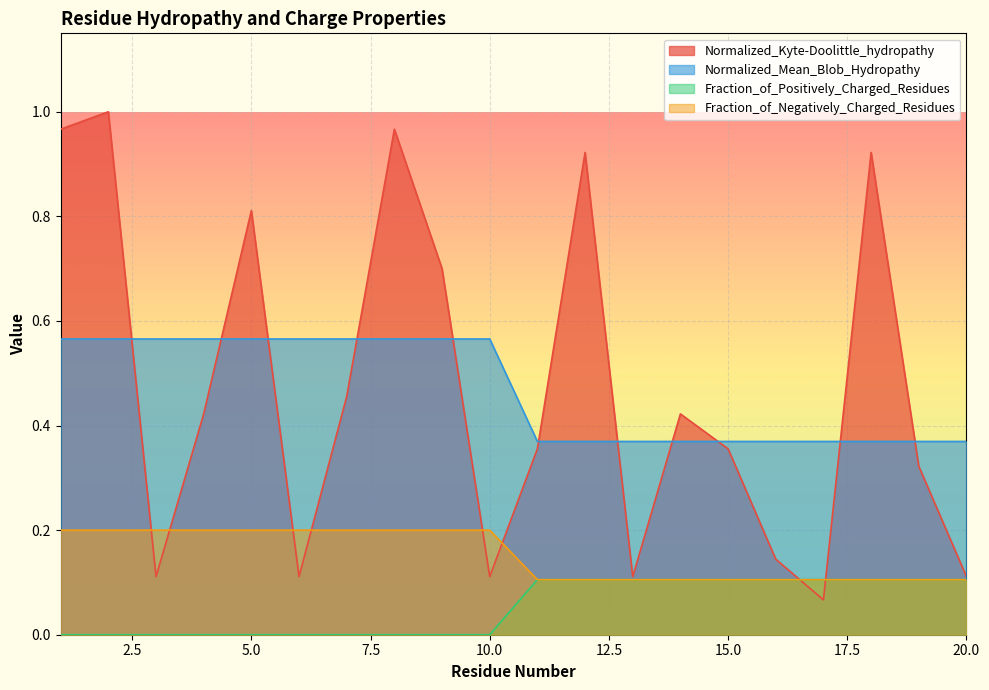

Reading right to left, extract all data points from this chart.

Normalized_Kyte-Doolittle_hydropathy: 20=0.1	19=0.3	18=0.9	17=0.1	16=0.1	15=0.4	14=0.4	13=0.1	12=0.9	11=0.4	10=0.1	9=0.7	8=1.0	7=0.5	6=0.1	5=0.8	4=0.4	3=0.1	2=1.0	1=1.0
Normalized_Mean_Blob_Hydropathy: 20=0.4	19=0.4	18=0.4	17=0.4	16=0.4	15=0.4	14=0.4	13=0.4	12=0.4	11=0.4	10=0.6	9=0.6	8=0.6	7=0.6	6=0.6	5=0.6	4=0.6	3=0.6	2=0.6	1=0.6
Fraction_of_Positively_Charged_Residues: 20=0.1	19=0.1	18=0.1	17=0.1	16=0.1	15=0.1	14=0.1	13=0.1	12=0.1	11=0.1	10=0.0	9=0.0	8=0.0	7=0.0	6=0.0	5=0.0	4=0.0	3=0.0	2=0.0	1=0.0
Fraction_of_Negatively_Charged_Residues: 20=0.1	19=0.1	18=0.1	17=0.1	16=0.1	15=0.1	14=0.1	13=0.1	12=0.1	11=0.1	10=0.2	9=0.2	8=0.2	7=0.2	6=0.2	5=0.2	4=0.2	3=0.2	2=0.2	1=0.2